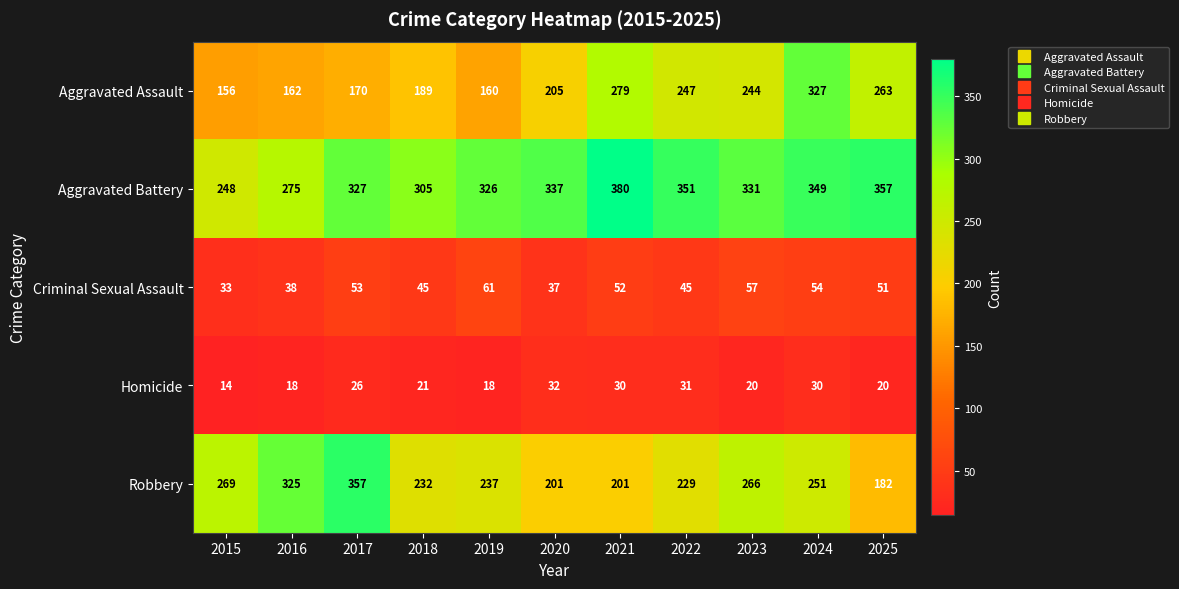

What is the difference between the second highest and second lowest values in the Aggravated Battery series?

82